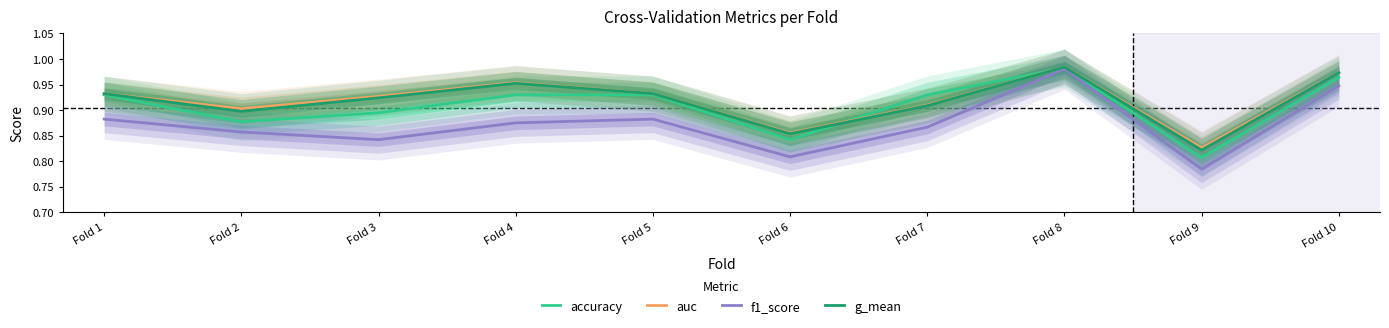

Reading left to right, list all the values displayed in this chart.

accuracy: 0.9	0.9	0.9	0.9	0.9	0.8	0.9	1.0	0.8	1.0
auc: 0.9	0.9	0.9	1.0	0.9	0.9	0.9	1.0	0.8	1.0
f1_score: 0.9	0.9	0.8	0.9	0.9	0.8	0.9	1.0	0.8	0.9
g_mean: 0.9	0.9	0.9	1.0	0.9	0.9	0.9	1.0	0.8	1.0